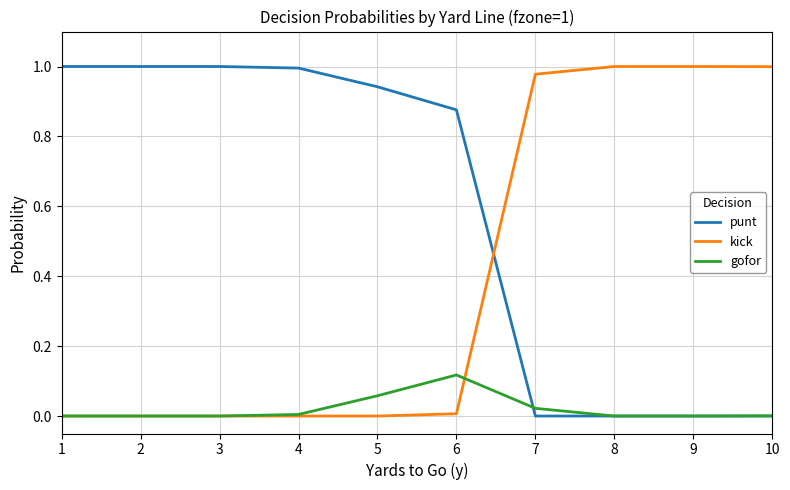

How many distinct data groups are displayed?

3